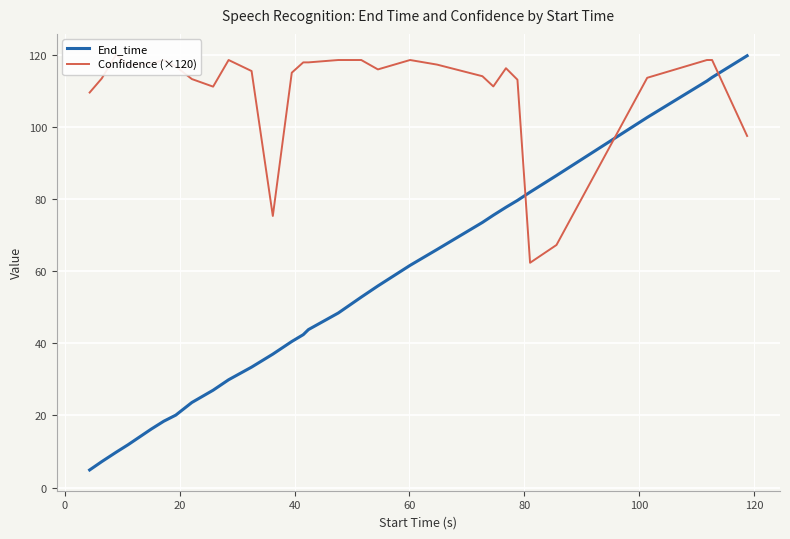

True or false: End_time has more than 2 interior local peaks.

False